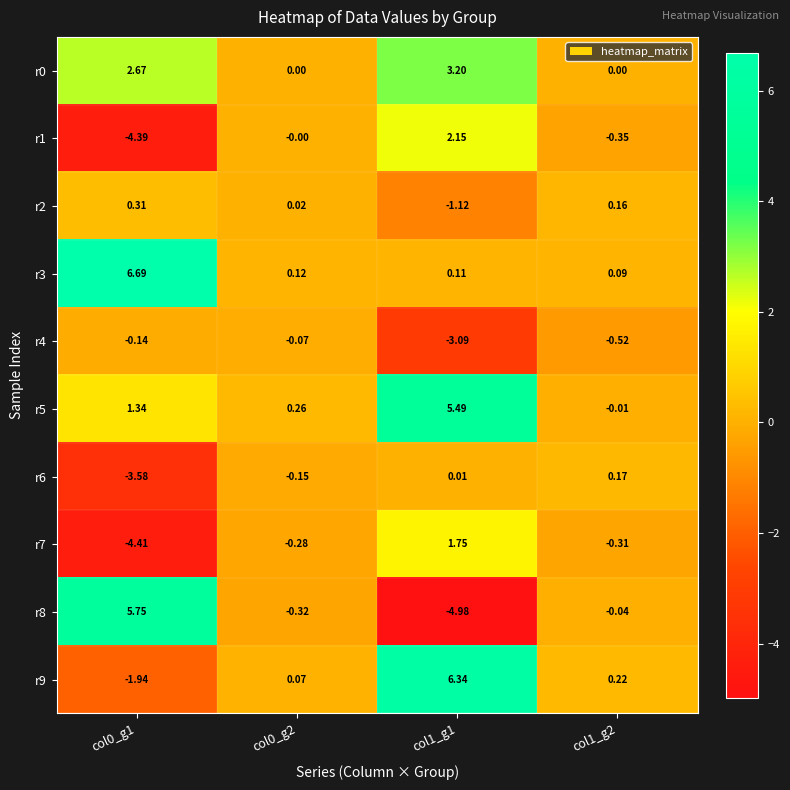

What is the minimum value shown in the chart?

-5.0